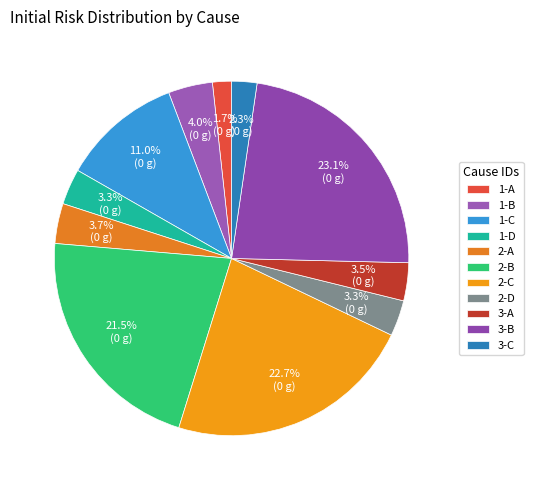

How many slices are in this pie chart?

11